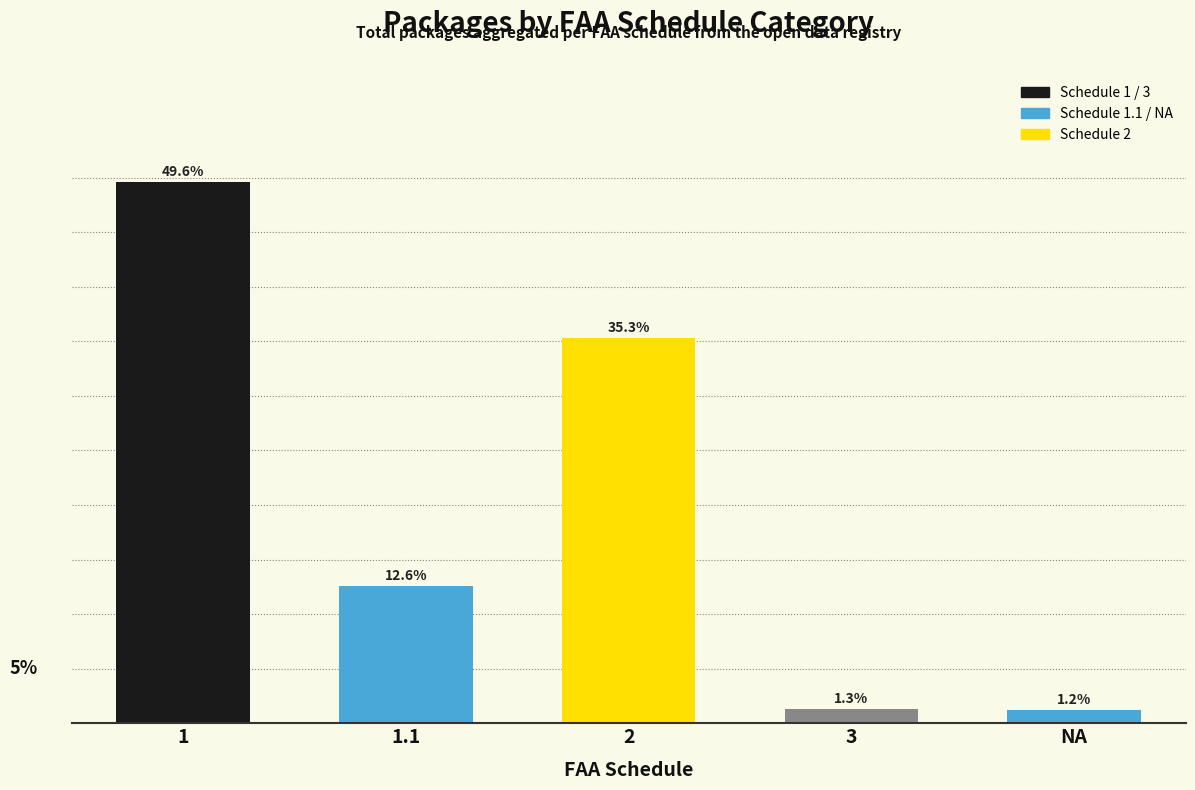

Rank the categories by value from lowest to highest.

NA, 3, 1.1, 2, 1